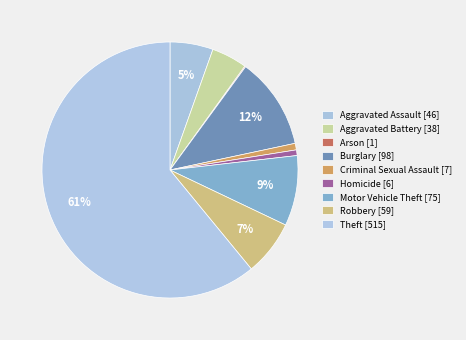

Does any single category account for the majority?

Yes